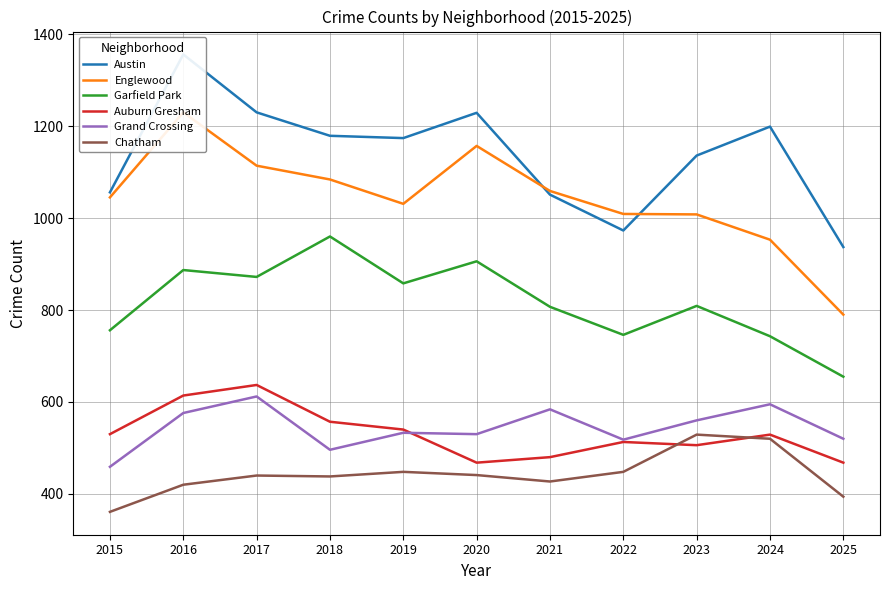

Is it true that Auburn Gresham equals 806 at 2019?

False